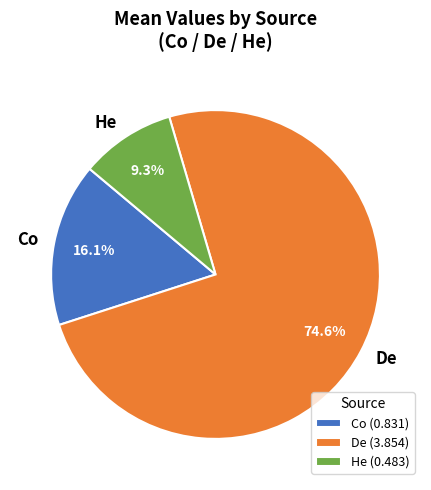

Rank the categories by value from lowest to highest.

He, Co, De